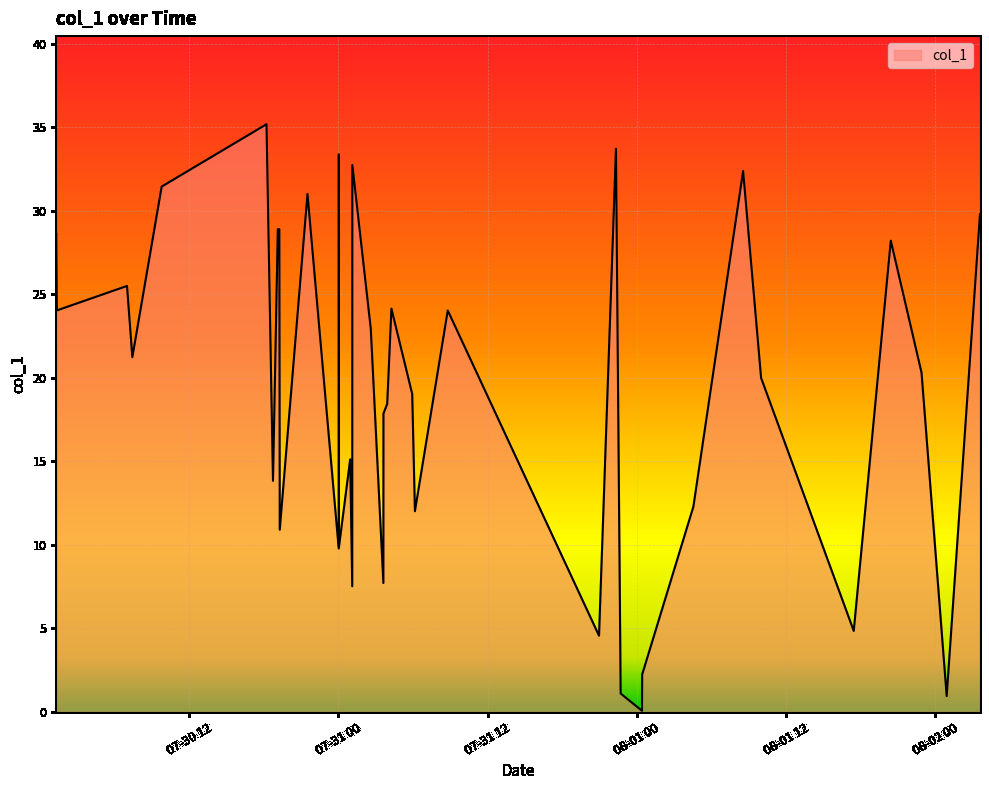

What is the maximum value shown in the chart?

35.2